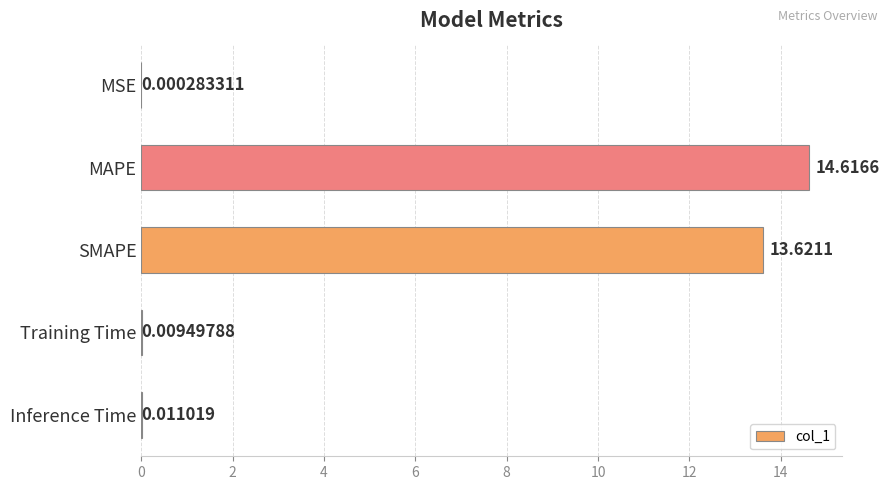

At which label is the value closest to 7?

SMAPE